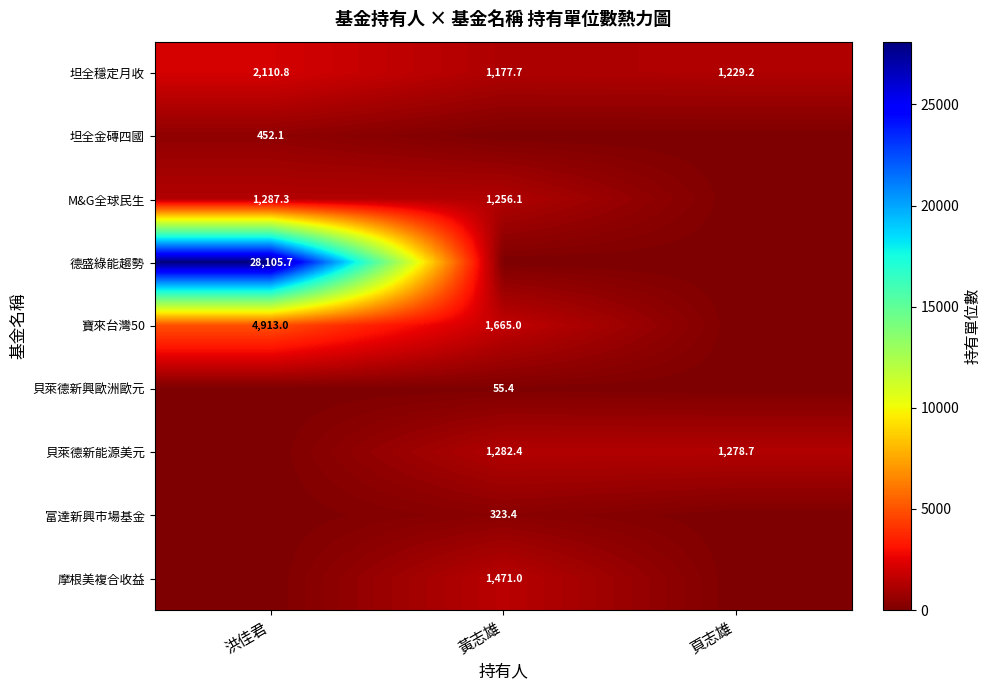

The value of 坦全穩定月收 at 頁志雄 is 715.7. True or false?

False